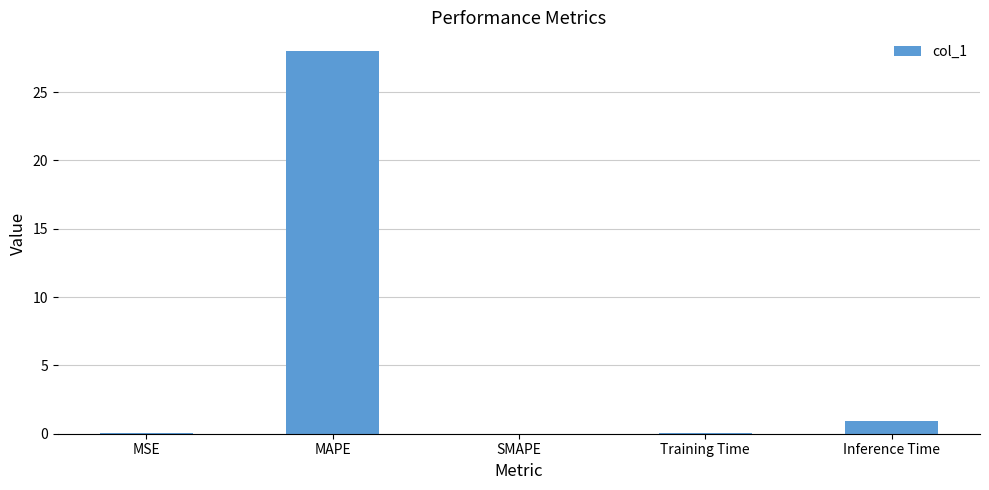

Between Inference Time and SMAPE, which is larger?

Inference Time